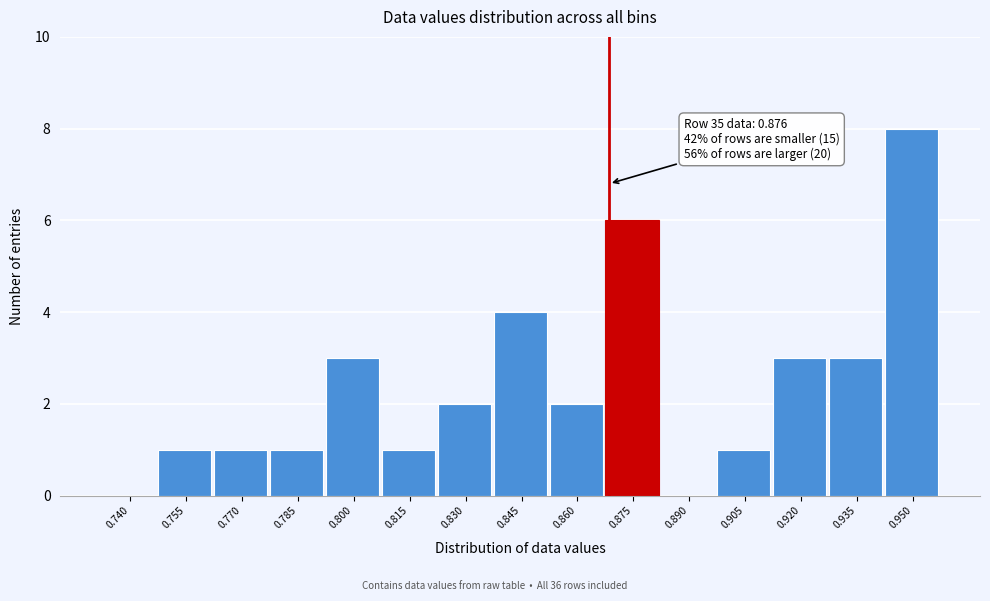

Reading left to right, transcribe all the data shown in this chart.

0.740=0	0.755=1	0.770=1	0.785=1	0.800=3	0.815=1	0.830=2	0.845=4	0.860=2	0.875=6	0.890=0	0.905=1	0.920=3	0.935=3	0.950=8